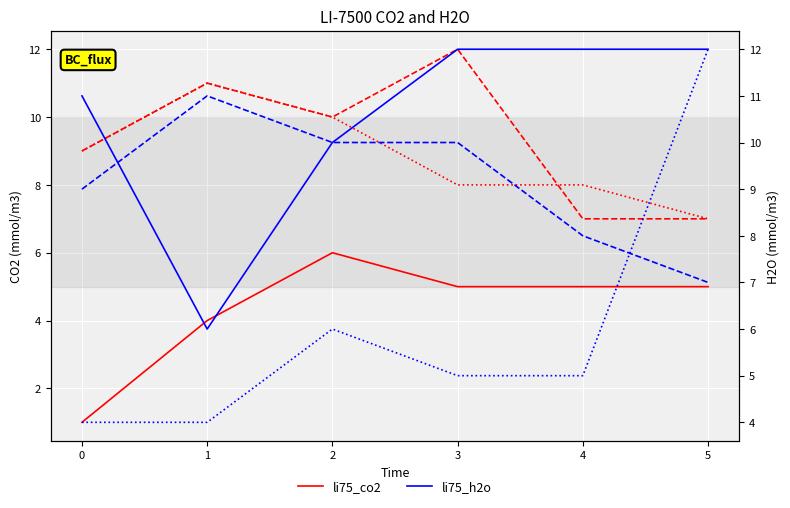

How many data points in col_6 (li75_h2o) are less than 12?

3